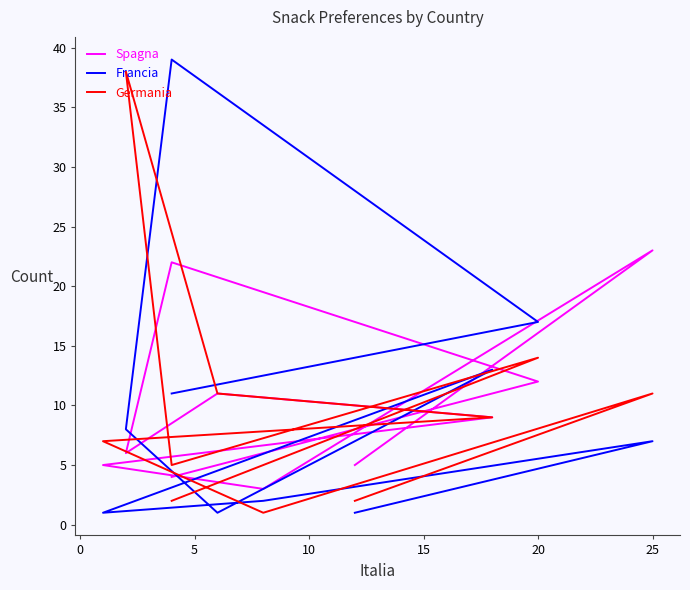

How many lines are shown in the chart?

3